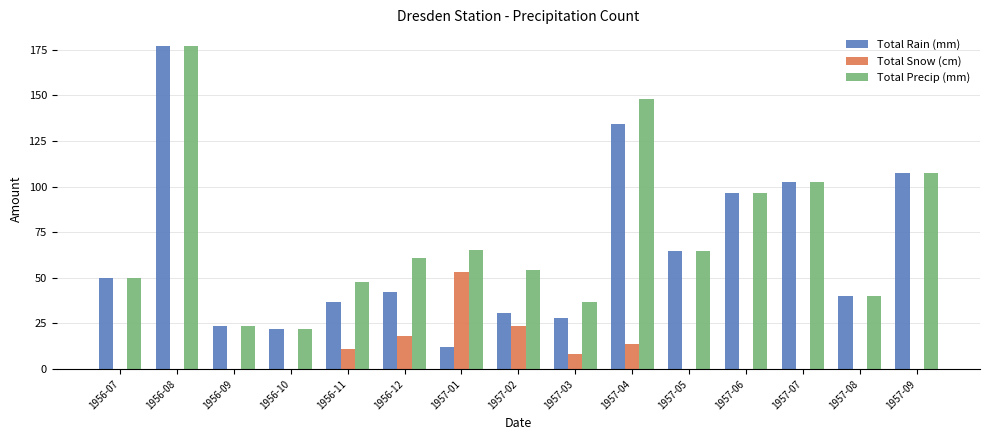

Where is Total Snow (cm) nearest to the value 26?

1957-02